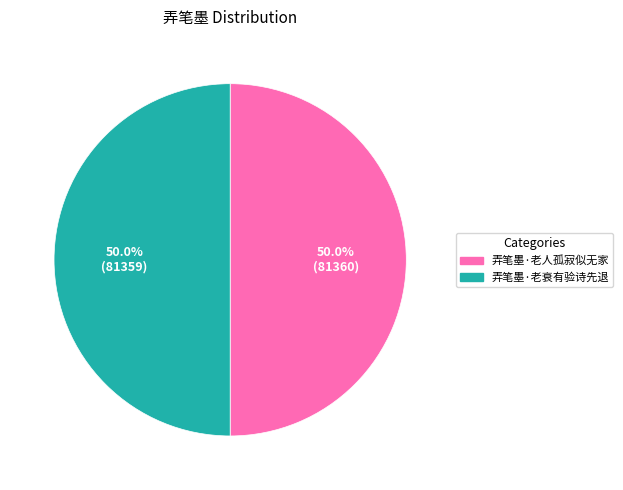

Is the sum of 弄笔墨·老人孤寂似无家 and 弄笔墨·老衰有验诗先退 greater than half?

Yes